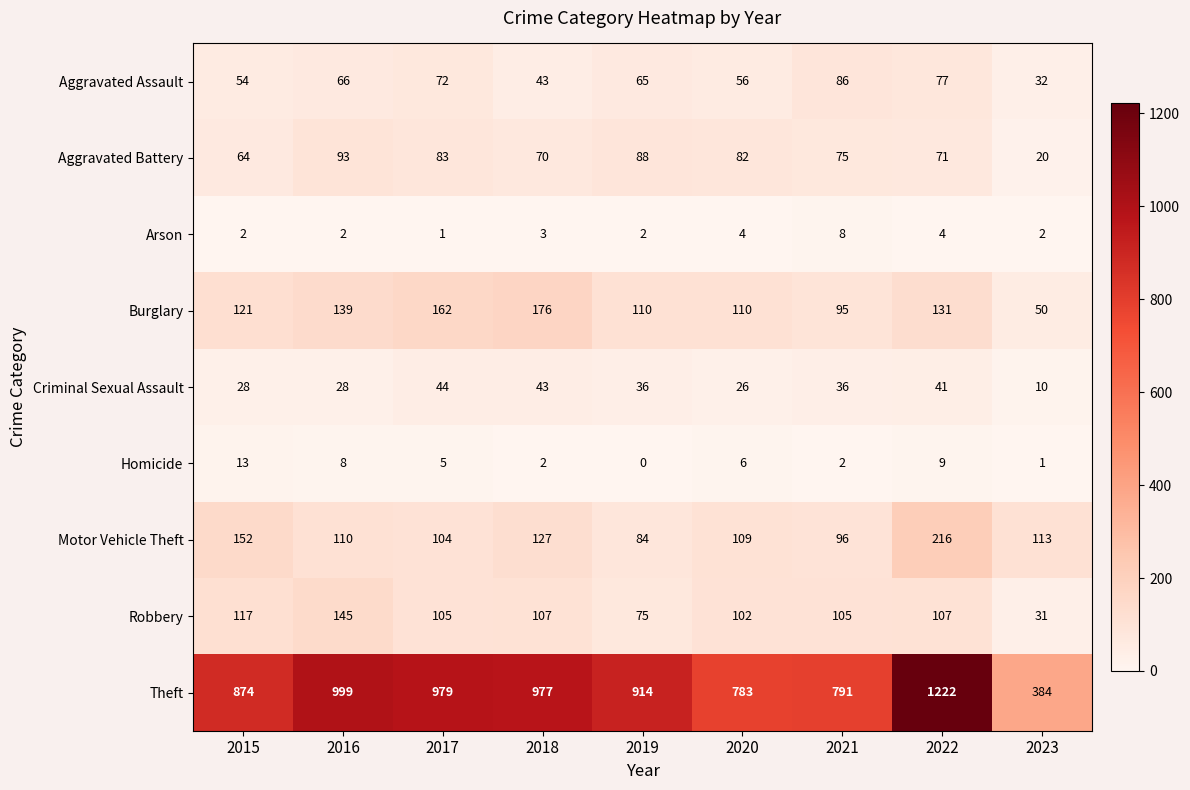

What value does the Criminal Sexual Assault series have at 2019?

36